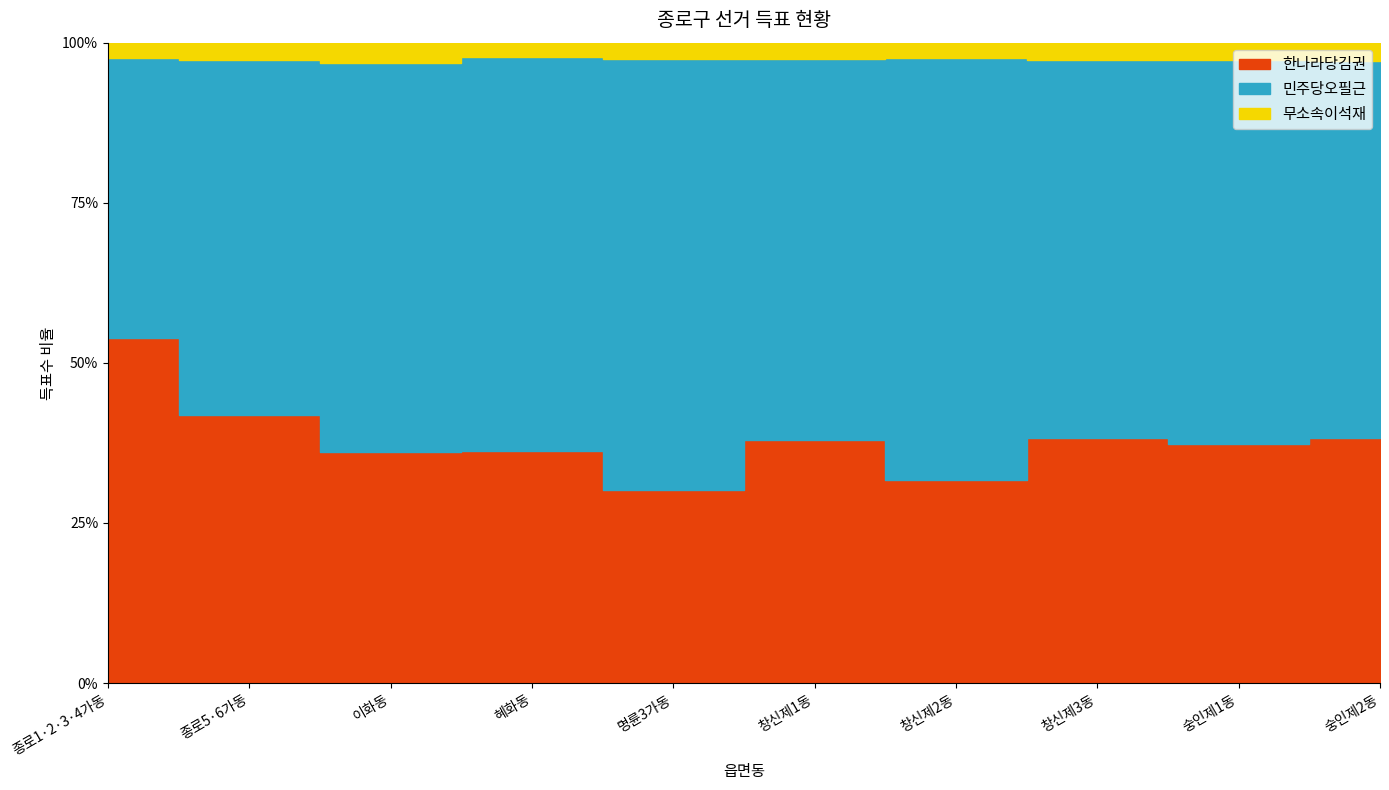

Reading right to left, transcribe all the data shown in this chart.

한나라당김권: 숭인제2동=1390	숭인제1동=1100	창신제3동=1413	창신제2동=1457	창신제1동=1077	명륜3가동=892	혜화동=2012	이화동=1376	종로5·6가동=1095	종로1·2·3·4가동=1620
민주당오필근: 숭인제2동=2147	숭인제1동=1770	창신제3동=2178	창신제2동=3038	창신제1동=1687	명륜3가동=1988	혜화동=3412	이화동=2321	종로5·6가동=1450	종로1·2·3·4가동=1315
무소속이석재: 숭인제2동=102	숭인제1동=82	창신제3동=101	창신제2동=109	창신제1동=74	명륜3가동=76	혜화동=123	이화동=123	종로5·6가동=72	종로1·2·3·4가동=73